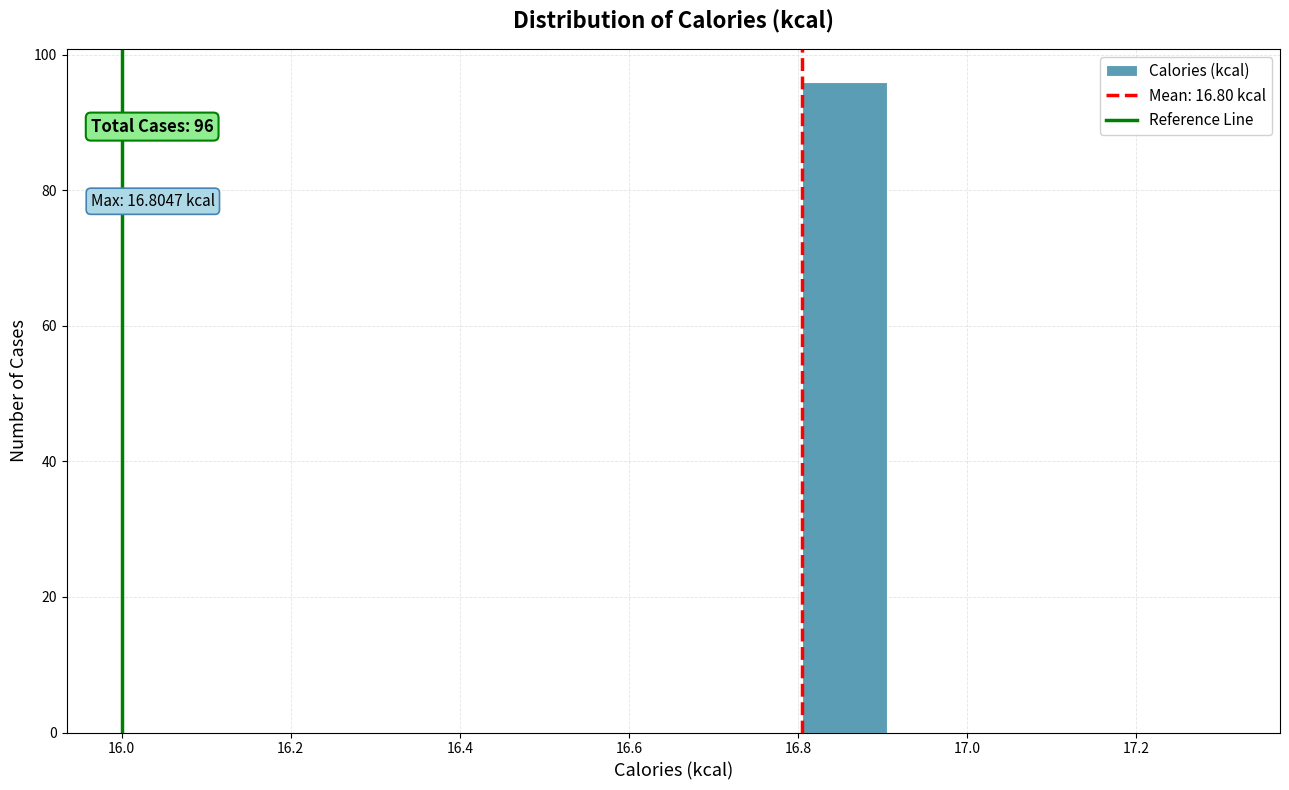

Which range on the x-axis has the tallest bar?

16.8 to 16.9